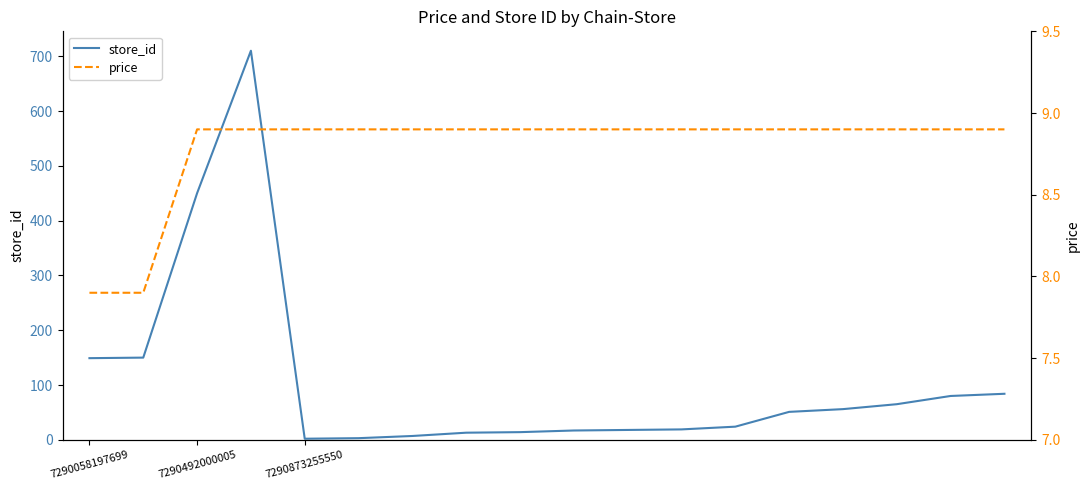

What is the maximum value for store_id?

710